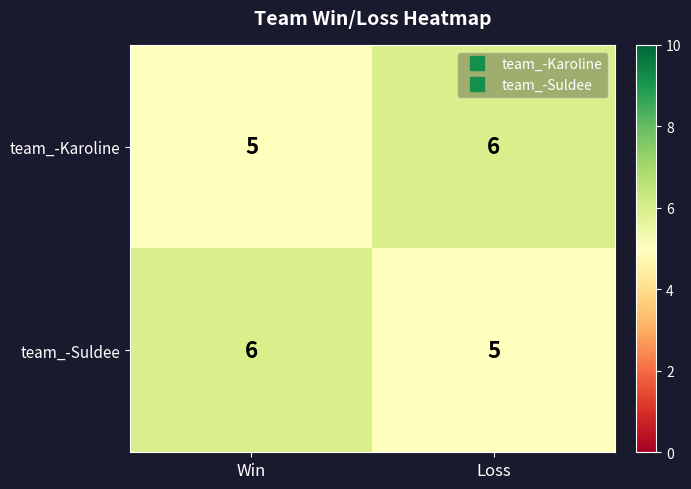

The team_-Suldee series shows 5 at Loss. True or false?

True